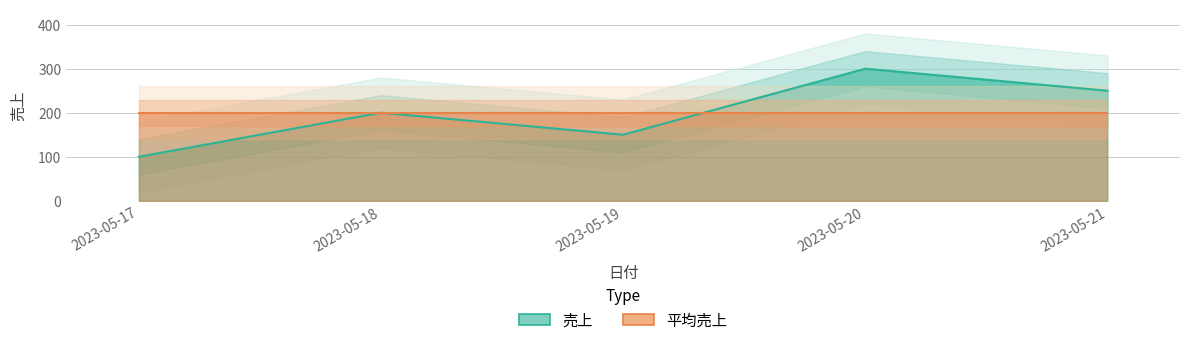

The value at 2023-05-17 is 100. True or false?

True